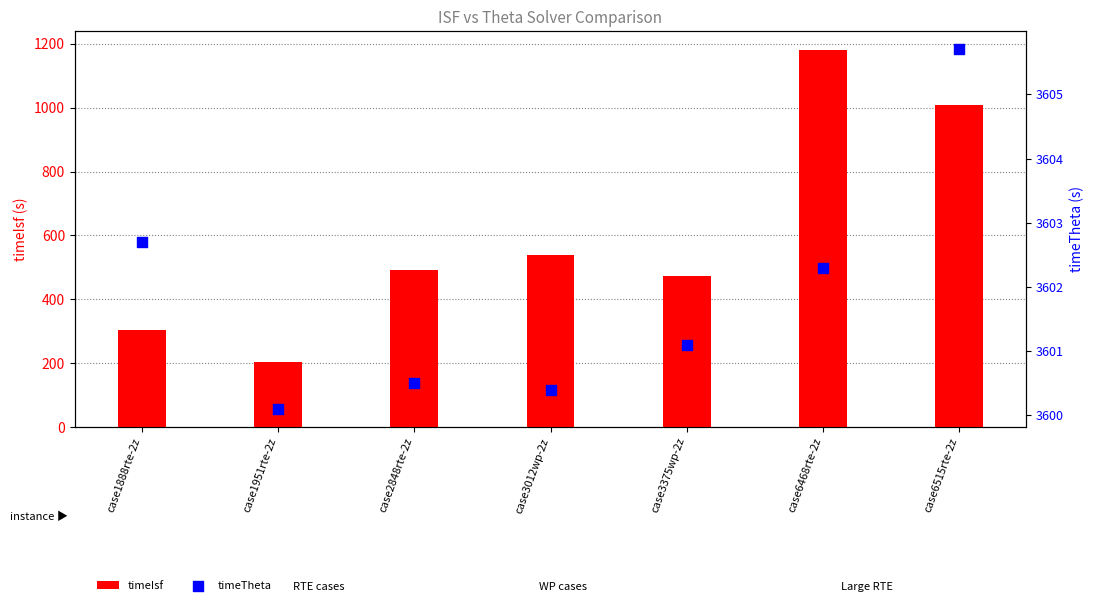

At how many categories does at least one series exceed 1028?

7